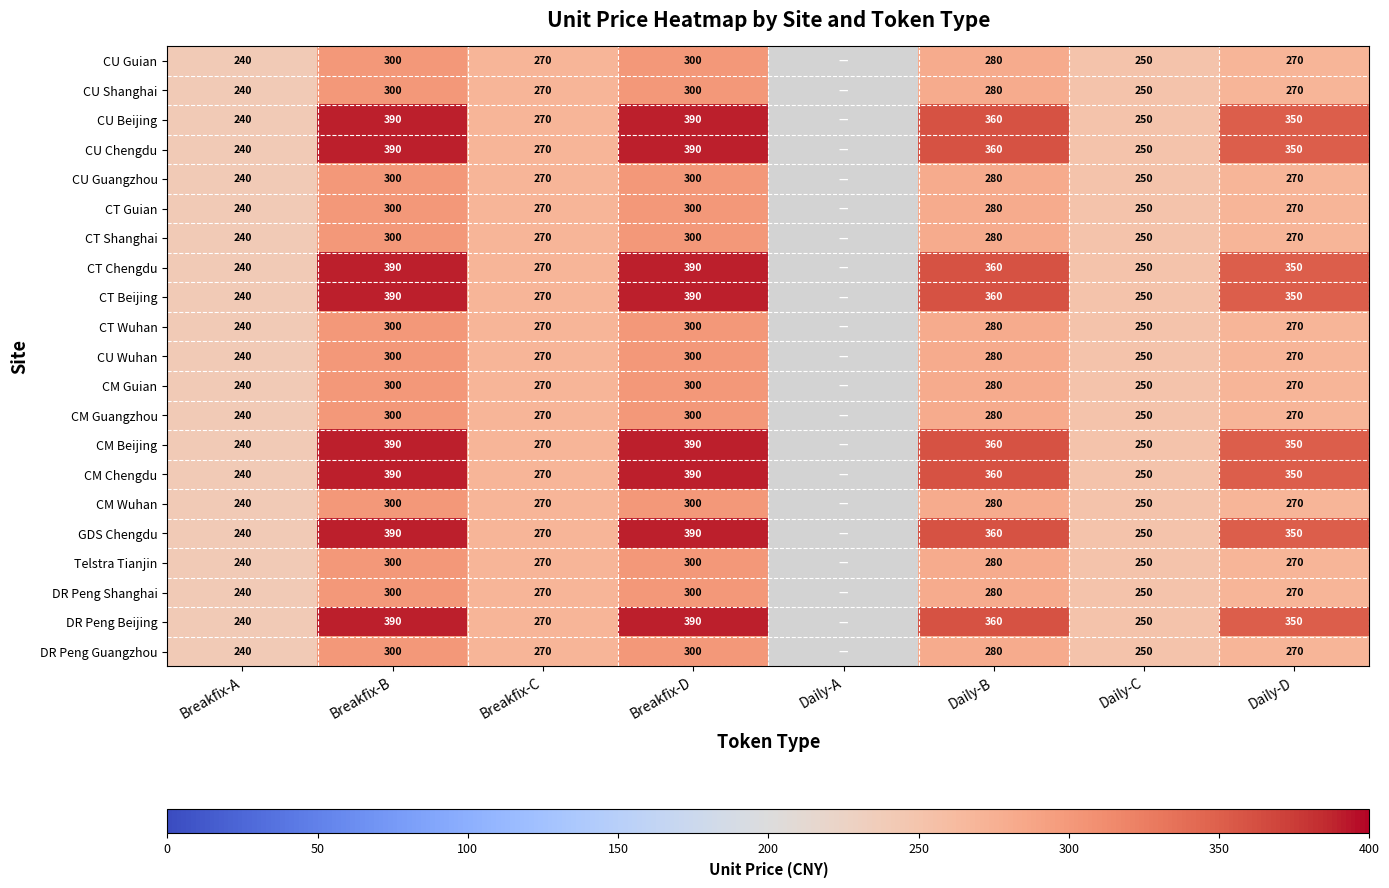

What is the total value across all series at Breakfix-D?

7020